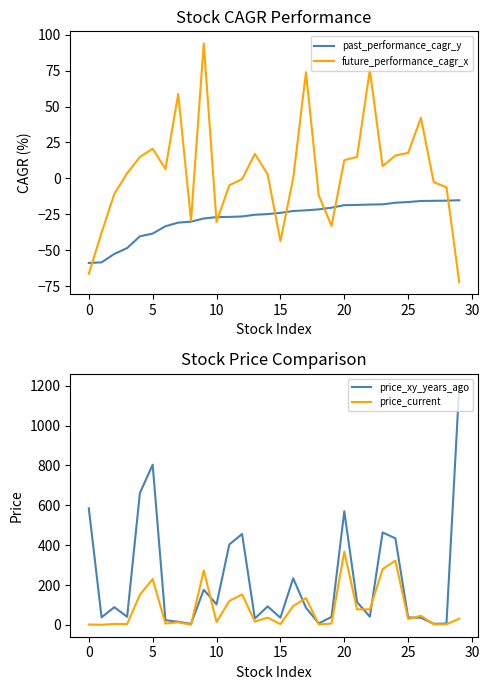

Reading left to right, what are all the values shown in this chart?

past_performance_cagr_y: -59.0	-58.5	-52.6	-48.6	-40.4	-38.5	-33.4	-30.8	-30.2	-28.0	-27.0	-26.9	-26.6	-25.4	-24.9	-24.1	-22.7	-22.3	-21.6	-20.4	-18.7	-18.5	-18.3	-18.1	-17.0	-16.5	-15.8	-15.7	-15.5	-15.3
future_performance_cagr_x: -66.5	-37.9	-10.8	3.5	14.9	20.7	6.5	58.8	-29.4	94.1	-30.4	-4.8	-0.6	17.0	2.8	-43.7	0.0	73.9	-11.8	-33.1	12.6	14.9	75.5	8.5	15.9	17.7	42.2	-2.6	-6.2	-72.4
price_xy_years_ago: 585.2	38.0	88.7	40.5	662.1	803.9	23.6	15.8	5.1	176.2	103.0	403.7	456.0	32.1	92.7	36.0	233.7	86.3	7.2	40.0	570.3	114.4	41.0	463.8	434.4	37.5	36.0	5.3	7.0	1200.0
price_current: 1.9	0.6	5.0	4.3	151.0	230.3	6.6	13.2	0.6	273.0	14.4	120.1	152.8	16.8	36.4	3.5	94.8	134.3	2.3	6.9	367.8	77.9	77.8	279.9	322.2	29.5	45.8	2.7	3.3	30.9